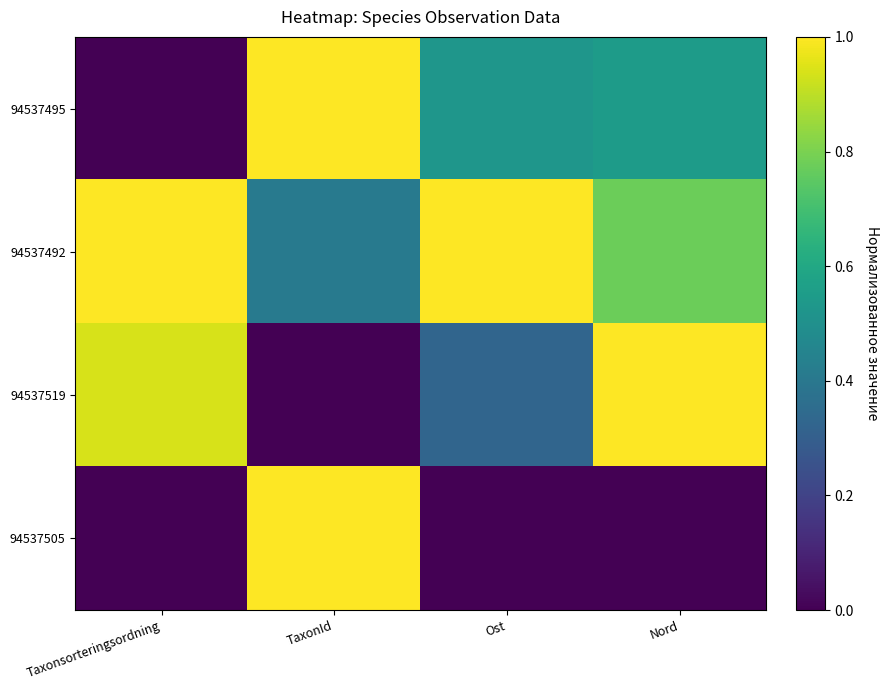

Which category has the lowest value across all series?

TaxonId